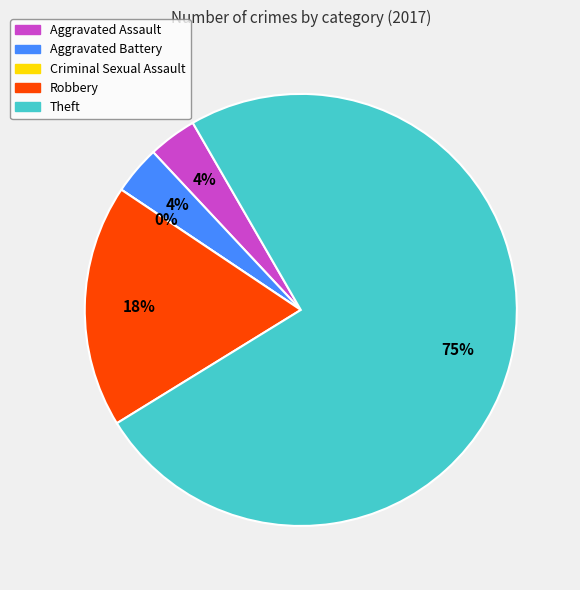

Rank the categories by value from highest to lowest.

Theft, Robbery, Aggravated Assault, Aggravated Battery, Criminal Sexual Assault